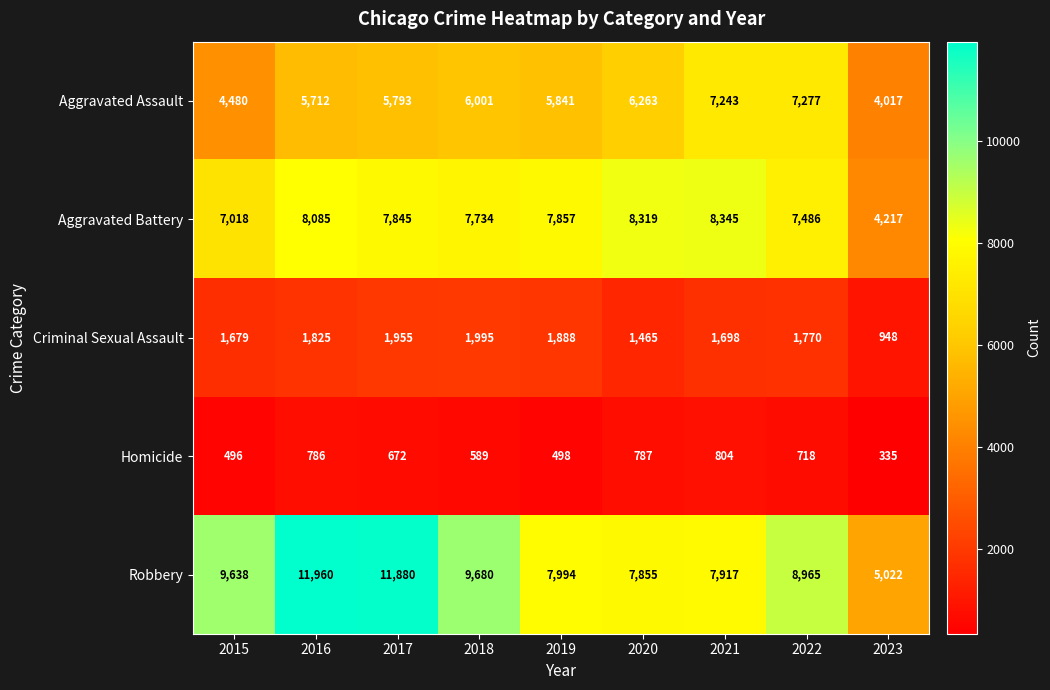

What is the sum of all Criminal Sexual Assault values?

15223